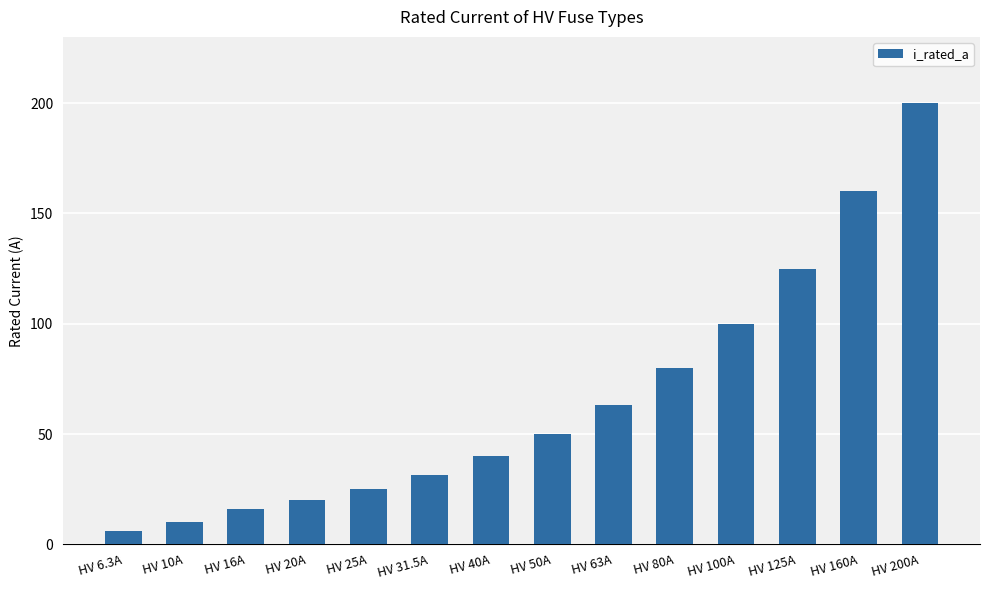

How many bars are there in total?

14